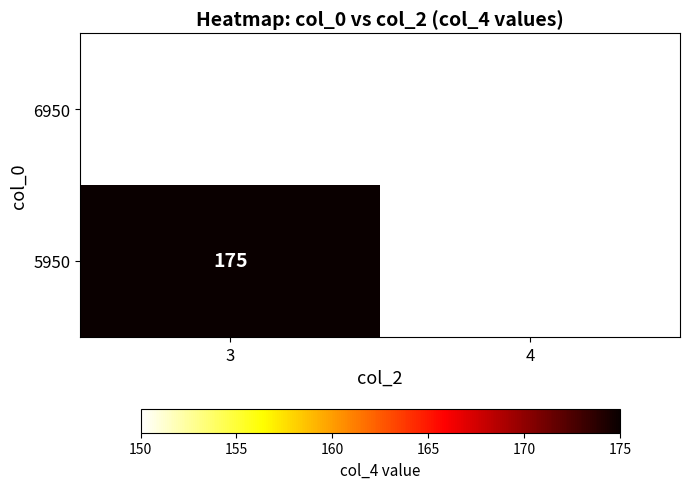

What is the difference between the 5950 values at 4 and 3?

25